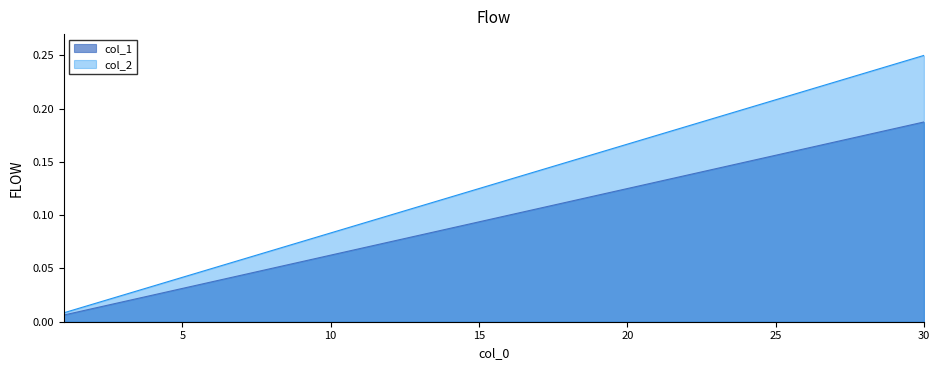

At which category is the sum across all series the highest?

30